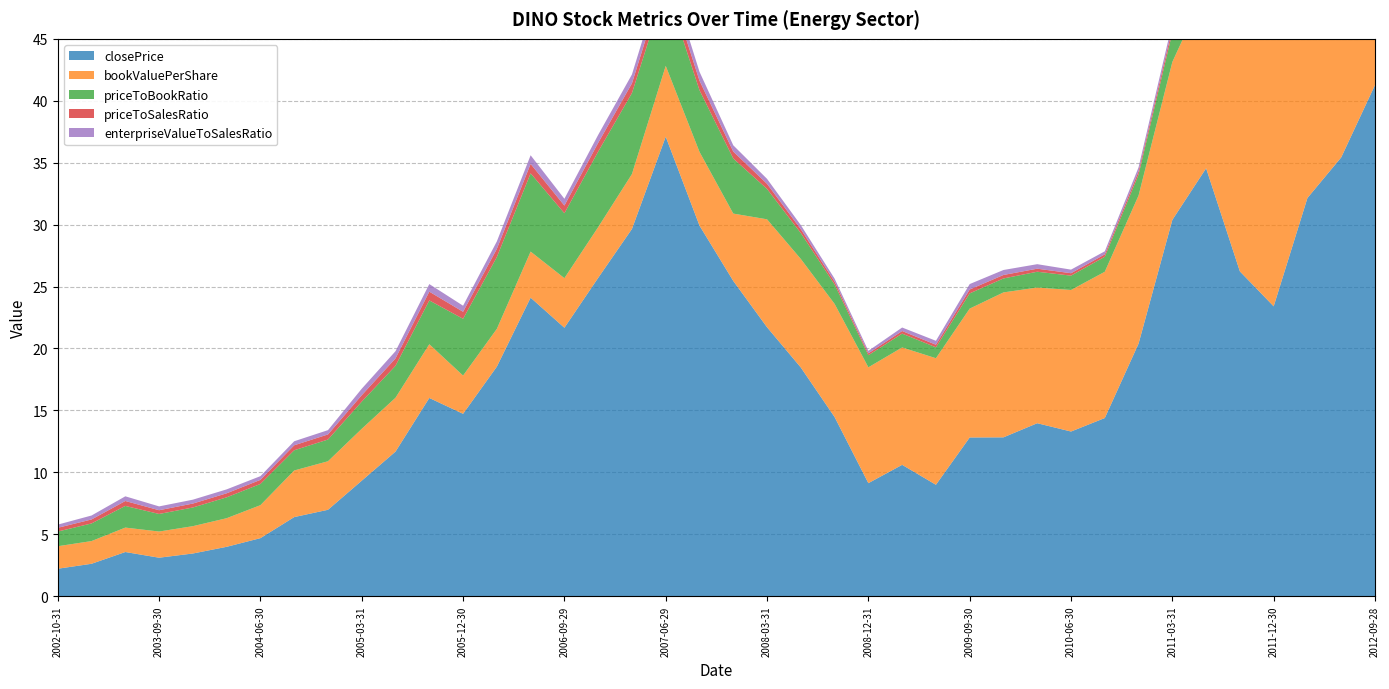

Reading left to right, extract all data points from this chart.

closePrice: 2.2	2.6	3.6	3.1	3.4	4.0	4.7	6.4	7.0	9.3	11.7	16.0	14.7	18.5	24.1	21.7	25.7	29.6	37.1	29.9	25.4	21.7	18.5	14.5	9.1	10.6	9.0	12.8	12.8	14.0	13.3	14.4	20.4	30.4	34.5	26.2	23.4	32.1	35.4	41.3
bookValuePerShare: 1.8	1.8	2.0	2.1	2.2	2.3	2.7	3.8	3.9	4.2	4.3	4.3	3.1	3.1	3.7	4.0	4.1	4.4	5.7	6.0	5.4	8.7	8.8	9.1	9.4	9.5	10.2	10.4	11.7	11.0	11.4	11.8	12.0	12.8	14.5	26.9	28.0	27.7	28.8	31.2
priceToBookRatio: 1.2	1.4	1.8	1.4	1.5	1.7	1.7	1.6	1.8	2.2	2.6	3.5	4.6	5.8	6.3	5.2	6.1	6.5	6.4	5.0	4.4	2.5	2.1	1.6	1.0	1.1	0.9	1.2	1.1	1.3	1.2	1.2	1.7	2.4	2.4	1.0	0.8	1.2	1.2	1.3
priceToSalesRatio: 0.3	0.3	0.4	0.3	0.3	0.3	0.3	0.4	0.4	0.5	0.6	0.7	0.6	0.7	0.8	0.6	0.7	0.8	1.0	0.8	0.6	0.4	0.3	0.2	0.2	0.2	0.2	0.3	0.3	0.2	0.2	0.2	0.3	0.4	0.4	0.4	0.3	0.4	0.4	0.4
enterpriseValueToSalesRatio: 0.3	0.3	0.4	0.3	0.3	0.3	0.3	0.3	0.3	0.5	0.6	0.6	0.5	0.6	0.7	0.5	0.6	0.7	0.9	0.7	0.5	0.4	0.3	0.2	0.2	0.3	0.3	0.4	0.4	0.4	0.3	0.2	0.3	0.4	0.4	0.4	0.3	0.3	0.3	0.4